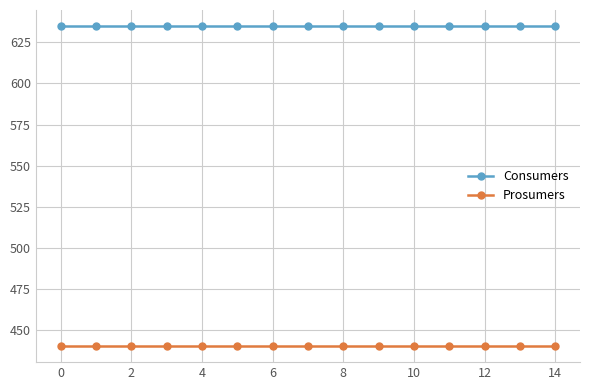

Reading left to right, what are all the values shown in this chart?

Consumers: 635	635	635	635	635	635	635	635	635	635	635	635	635	635	635
Prosumers: 440	440	440	440	440	440	440	440	440	440	440	440	440	440	440